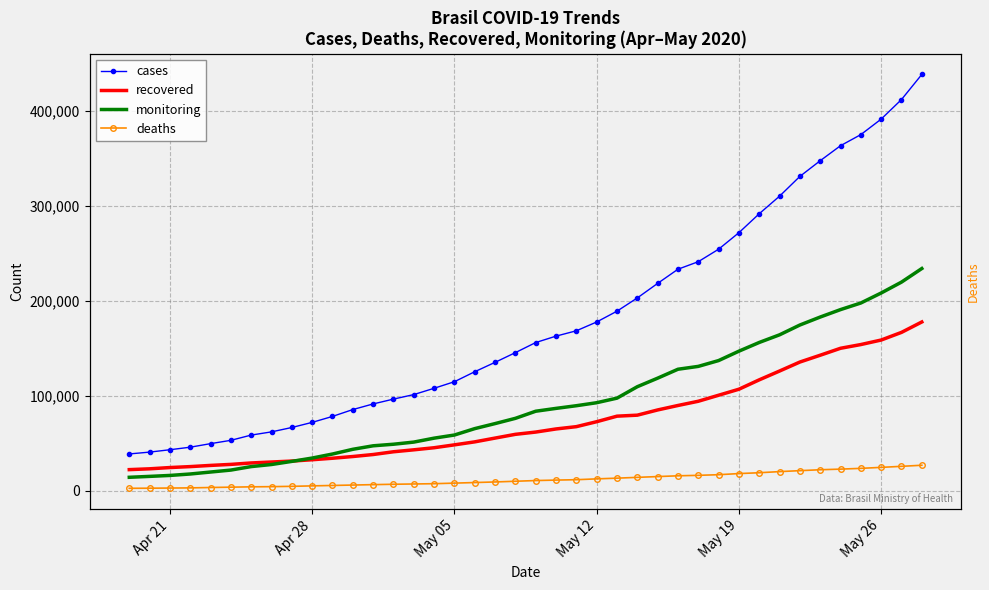

True or false: recovered has a value of 15004 at Apr 21.

False